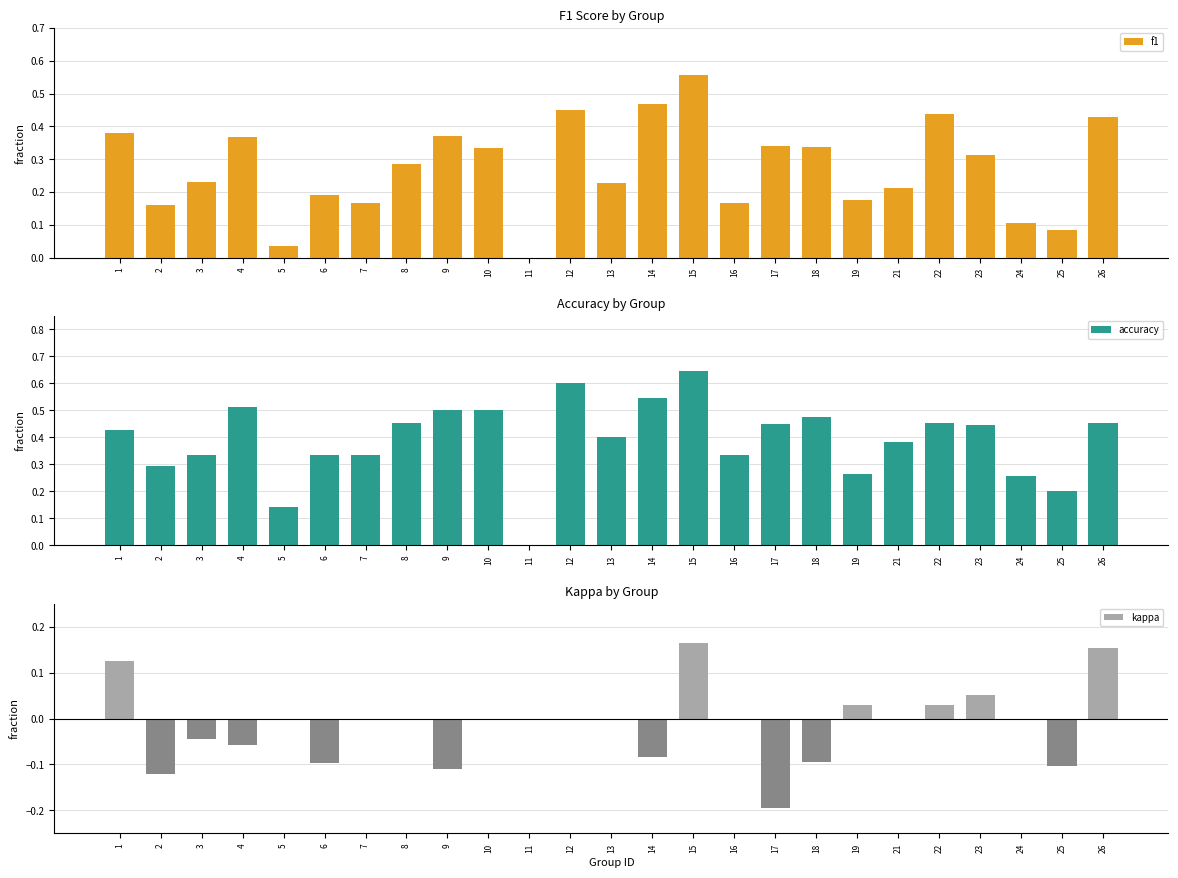

Reading right to left, what are all the values shown in this chart?

f1: 26=0.4	25=0.1	24=0.1	23=0.3	22=0.4	21=0.2	19=0.2	18=0.3	17=0.3	16=0.2	15=0.6	14=0.5	13=0.2	12=0.5	11=0.0	10=0.3	9=0.4	8=0.3	7=0.2	6=0.2	5=0.0	4=0.4	3=0.2	2=0.2	1=0.4
accuracy: 26=0.5	25=0.2	24=0.3	23=0.4	22=0.5	21=0.4	19=0.3	18=0.5	17=0.5	16=0.3	15=0.6	14=0.5	13=0.4	12=0.6	11=0.0	10=0.5	9=0.5	8=0.5	7=0.3	6=0.3	5=0.1	4=0.5	3=0.3	2=0.3	1=0.4
kappa: 26=0.2	25=-0.1	24=0.0	23=0.1	22=0.0	21=0.0	19=0.0	18=-0.1	17=-0.2	16=0.0	15=0.2	14=-0.1	13=0.0	12=0.0	11=0.0	10=0.0	9=-0.1	8=0.0	7=0.0	6=-0.1	5=0.0	4=-0.1	3=-0.0	2=-0.1	1=0.1